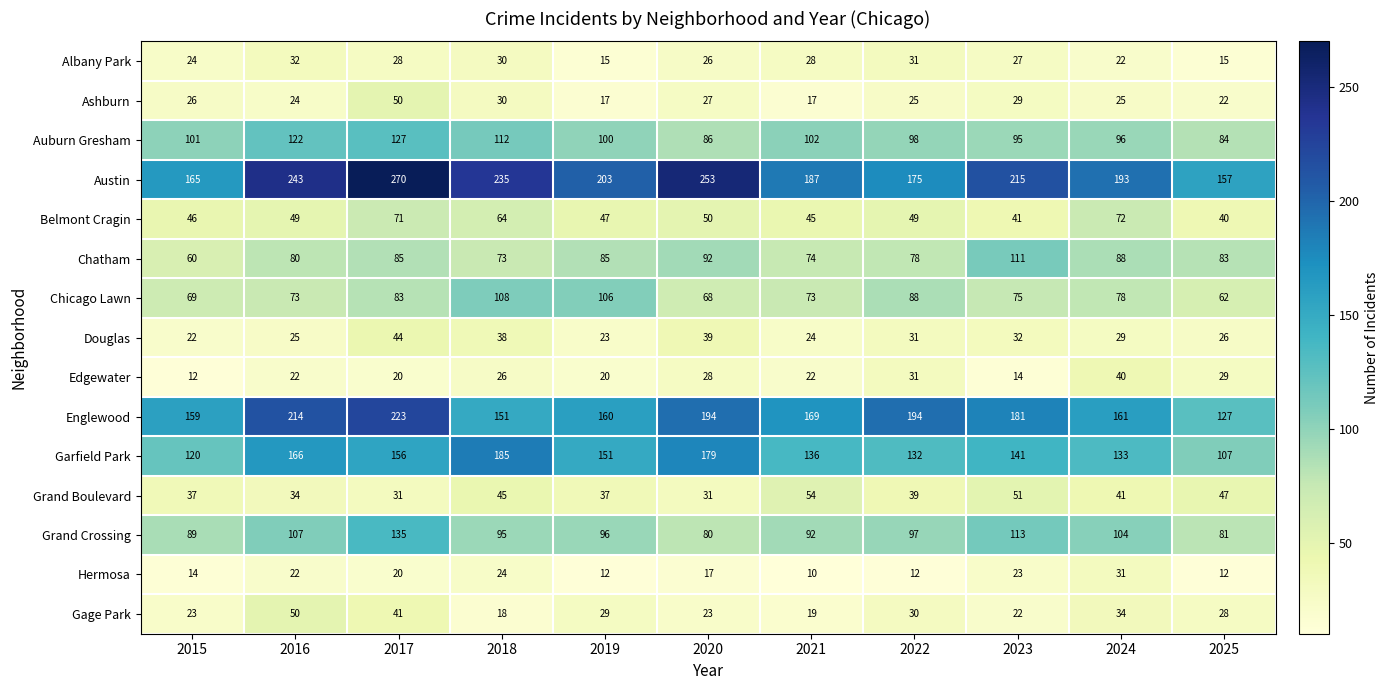

Is the value of Auburn Gresham at 2021 greater than the value of Edgewater at 2025?

Yes